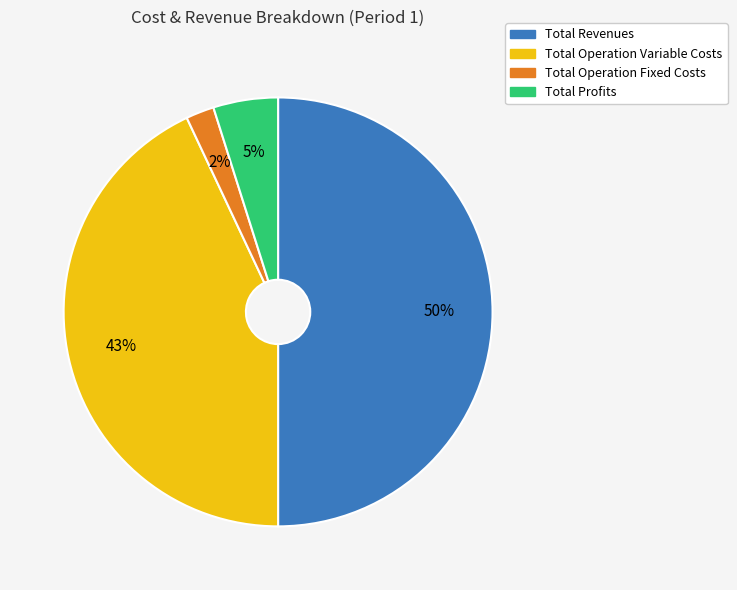

To the nearest percent, what is the difference between the largest and smallest slice percentages?

48%